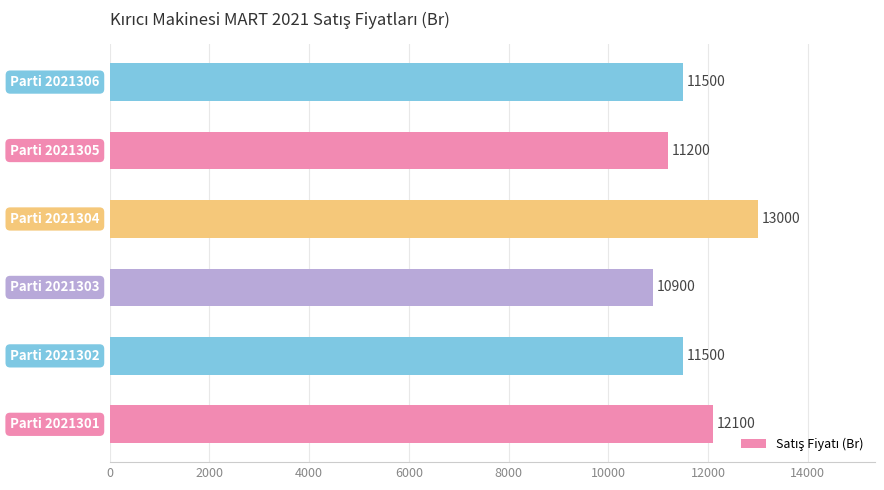

Are the bars grouped side by side (vs. stacked)?

No